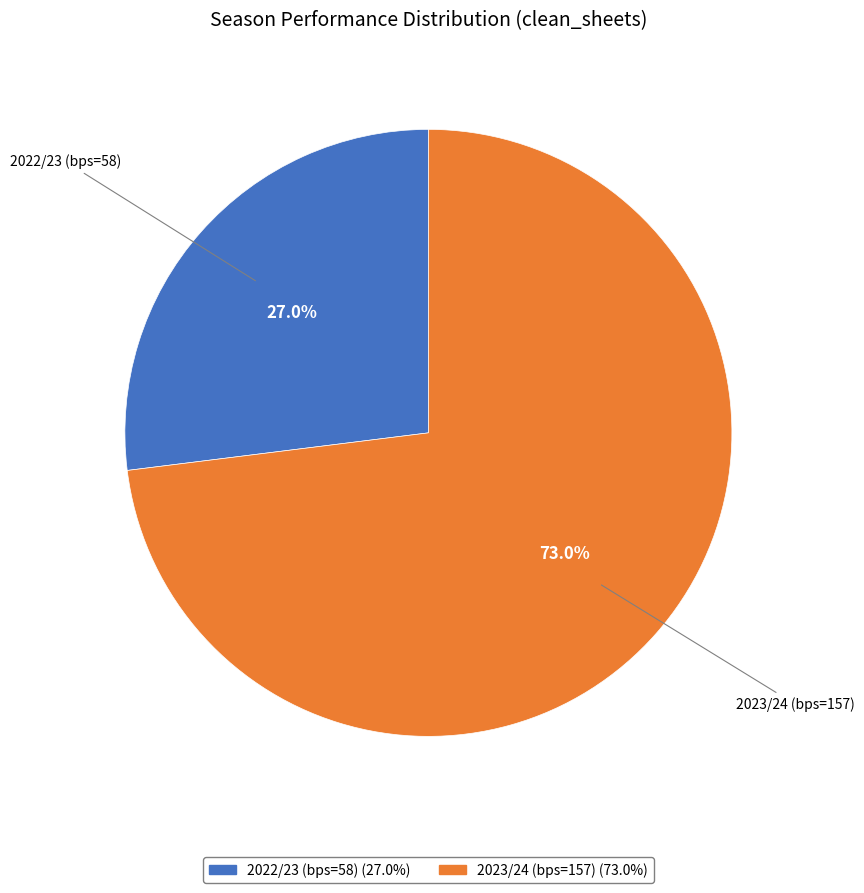

How many slices are in this pie chart?

2